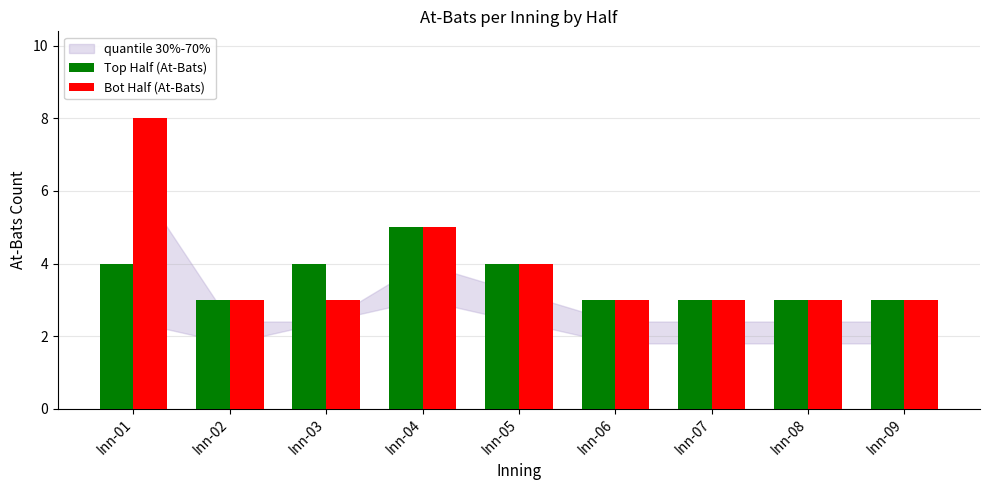

What is the difference between the Top Half (At-Bats) values at Inn-01 and Inn-08?

1